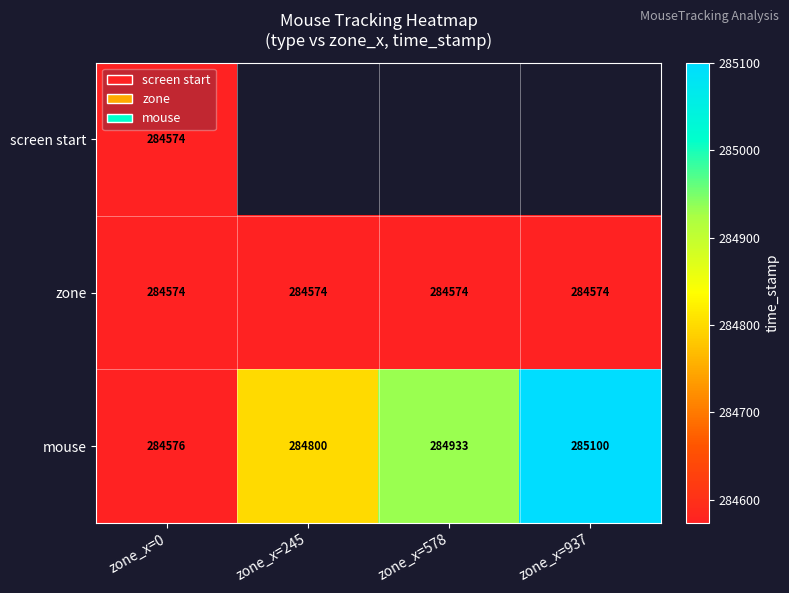

What is the average value of the mouse series?

284852